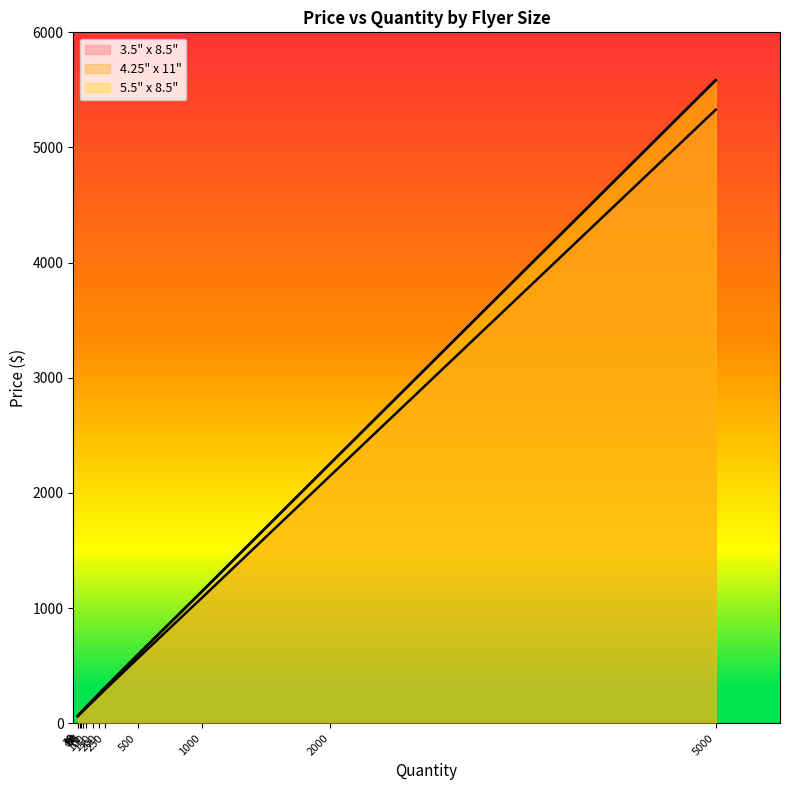

How many distinct data groups are displayed?

3